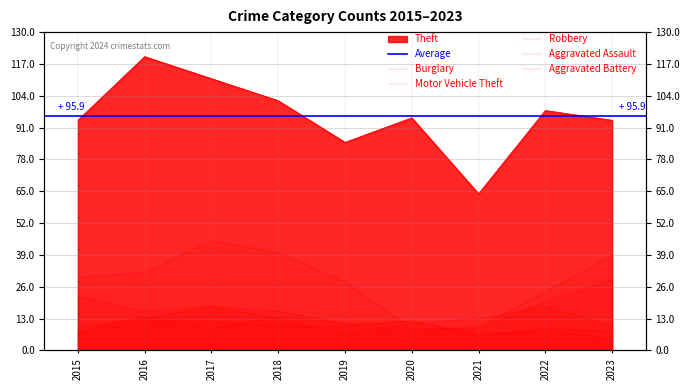

How many series are shown in this chart?

6